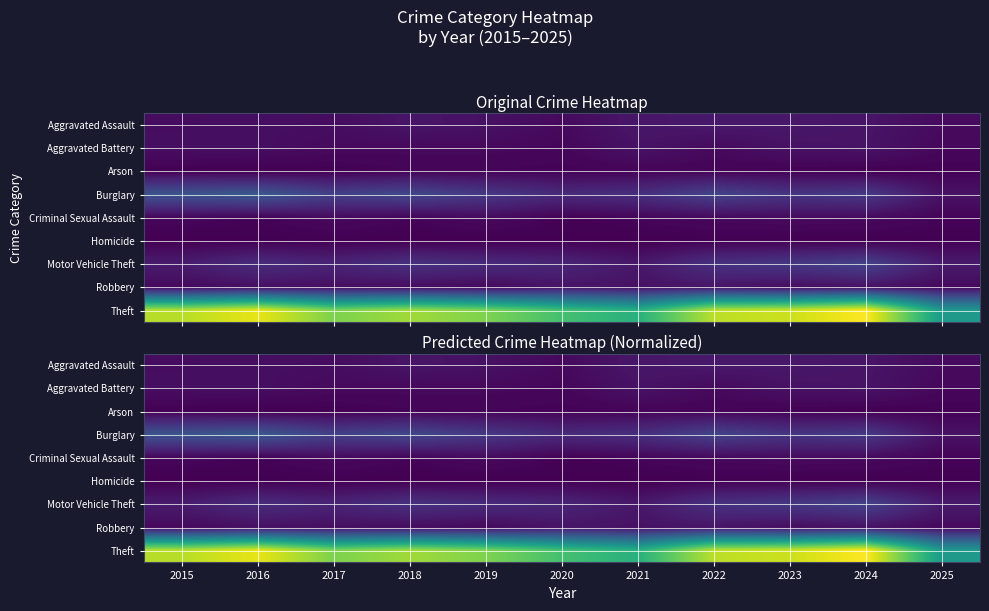

At 2015, list the series in order from largest to smallest.

Theft, Burglary, Motor Vehicle Theft, Aggravated Battery, Aggravated Assault, Robbery, Criminal Sexual Assault, Arson, Homicide